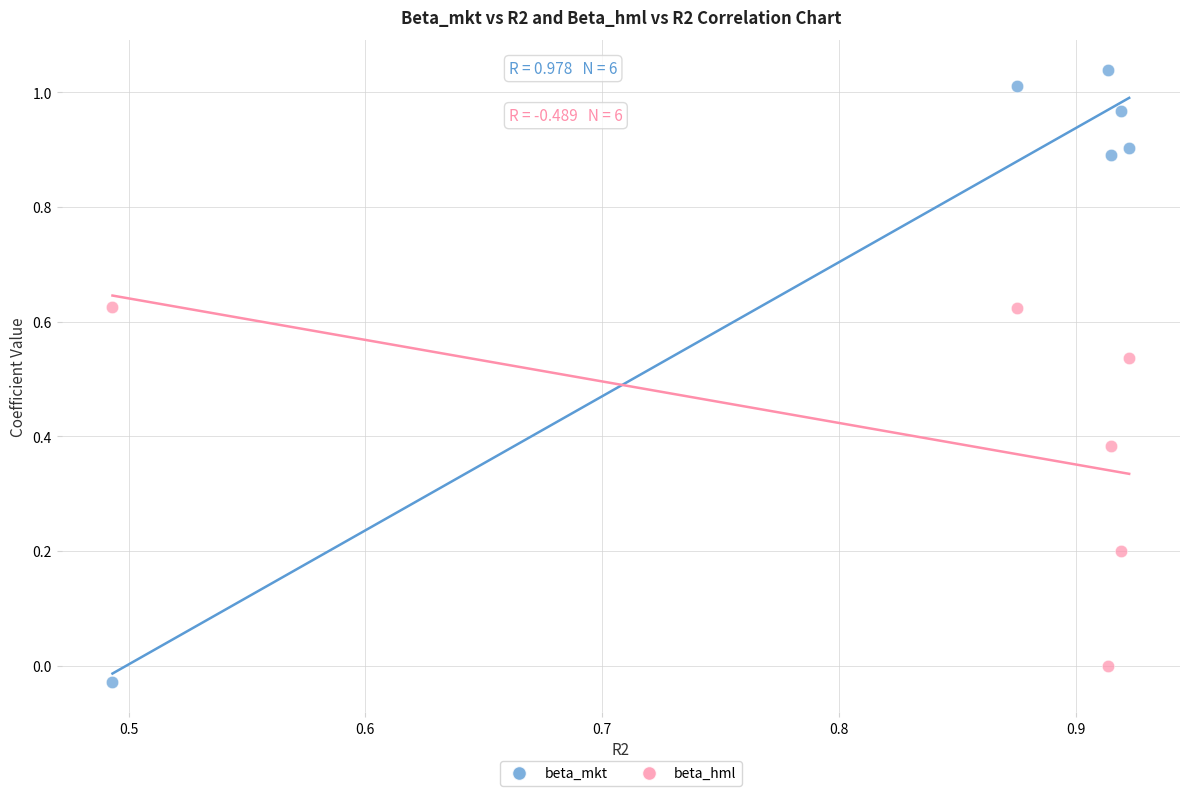

Which series reaches the maximum Y coordinate?

beta_mkt